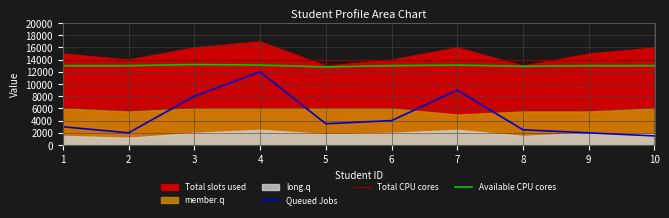

What is the highest value of the Queued Jobs series?

12000